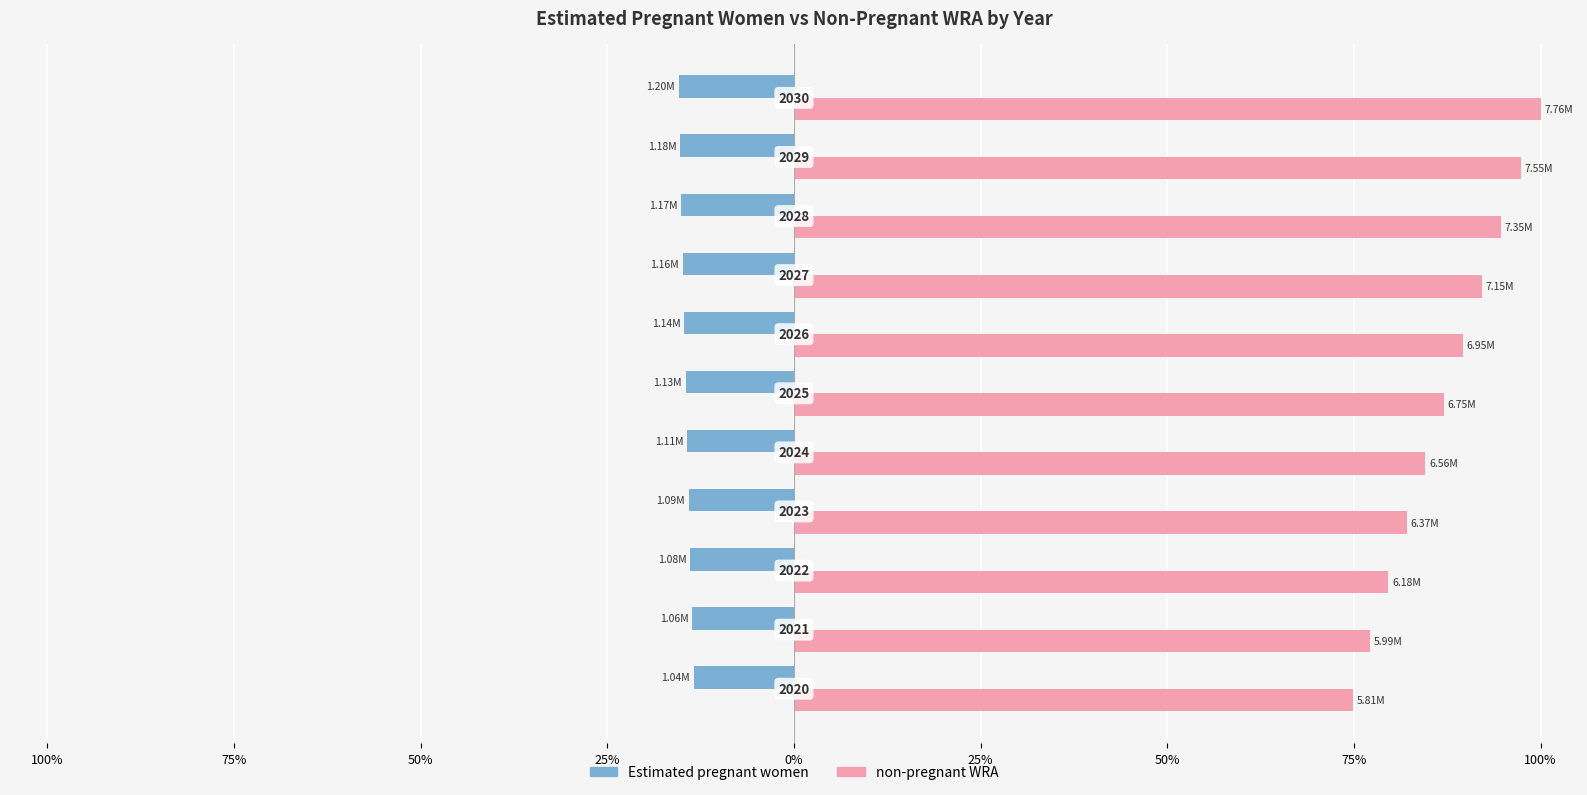

What are all the series names shown in the legend?

Estimated pregnant women, non-pregnant WRA